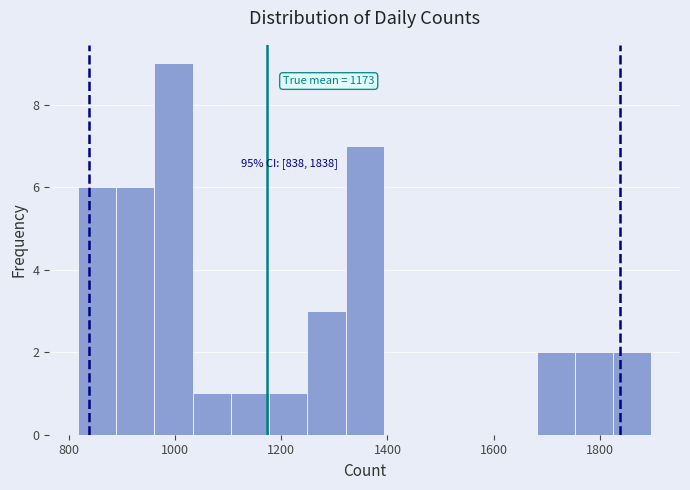

Read against the x-axis, roughly where is the centre of the tallest bar?

1000